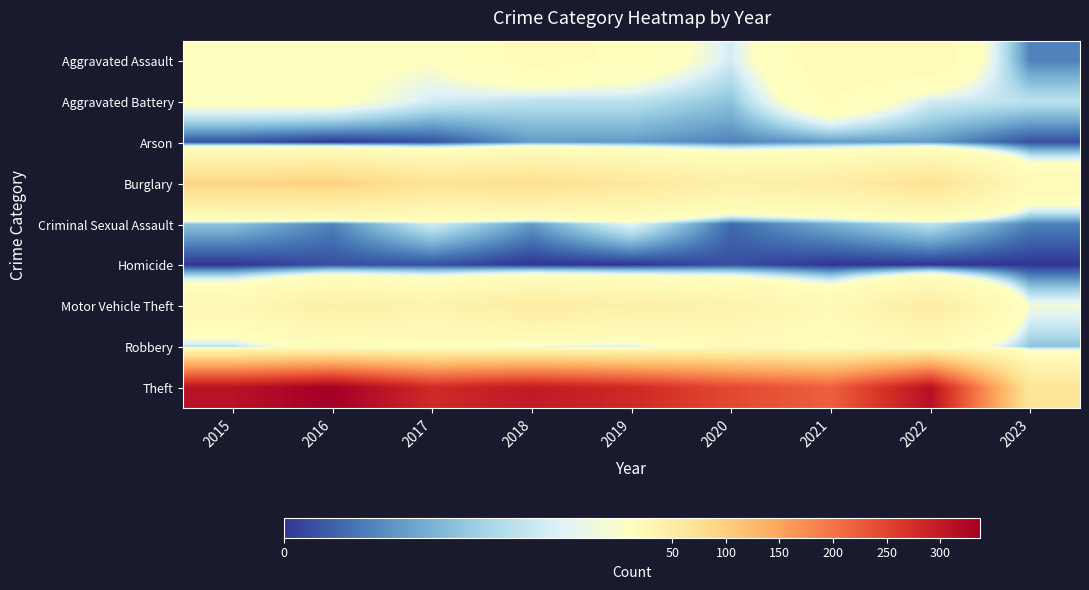

Which series has the largest total across all categories?

Theft